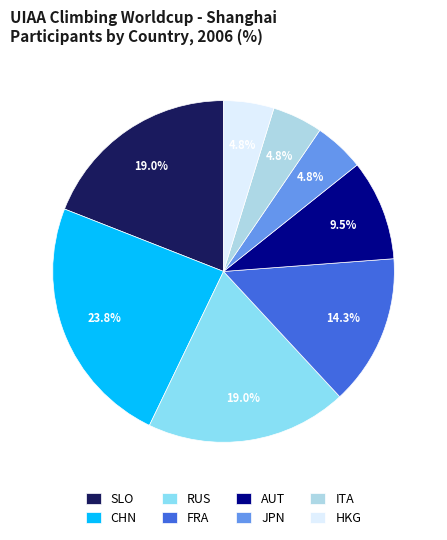

How many segments does this pie chart have?

8